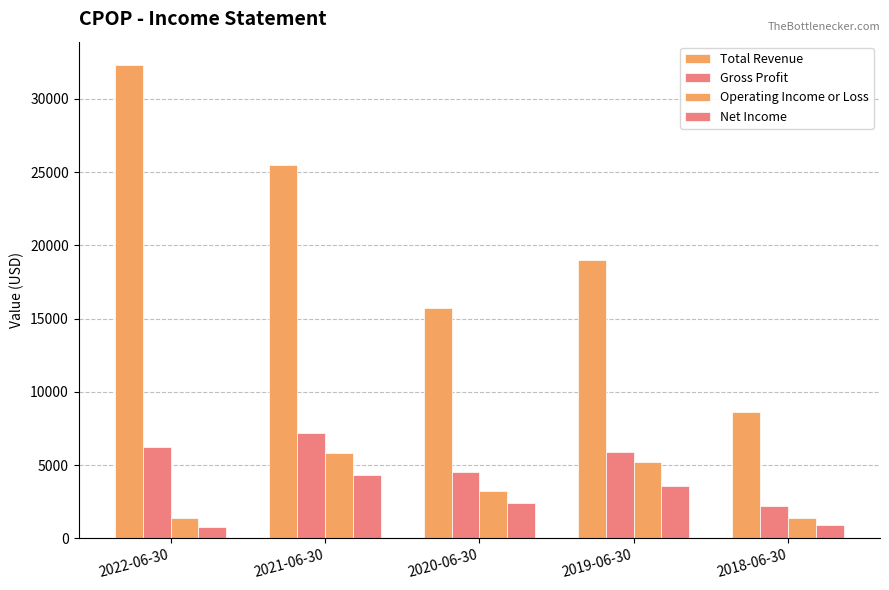

At 2020-06-30, list the series in order from smallest to largest.

Net Income, Operating Income or Loss, Gross Profit, Total Revenue